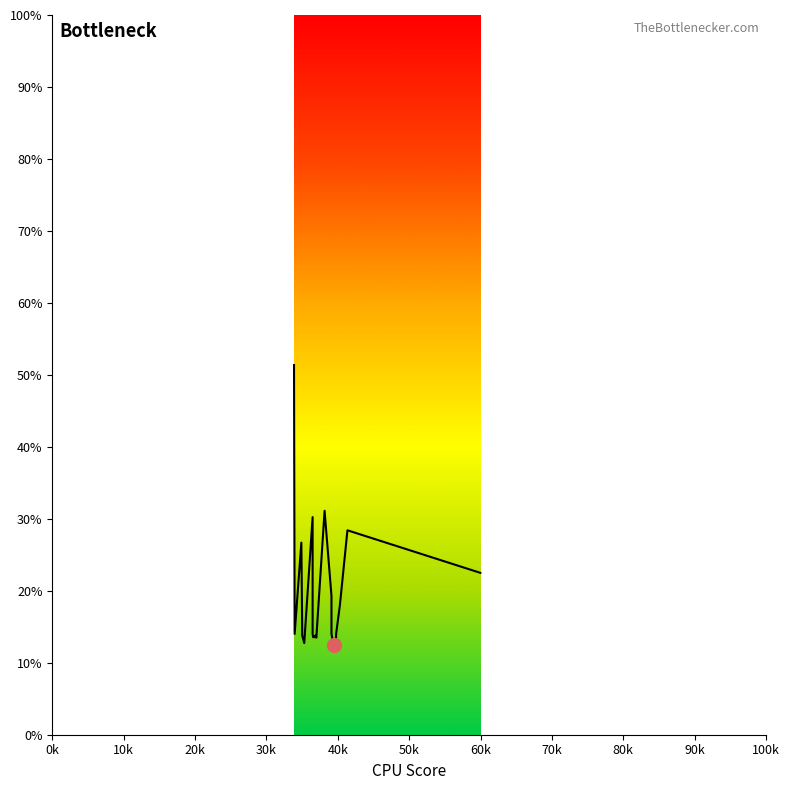

Does the chart display data point markers on the line(s)?

No